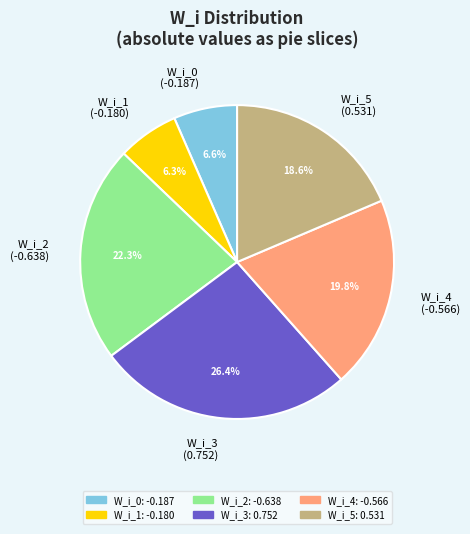

Is it true that W_i_4 is 10% of the pie?

False